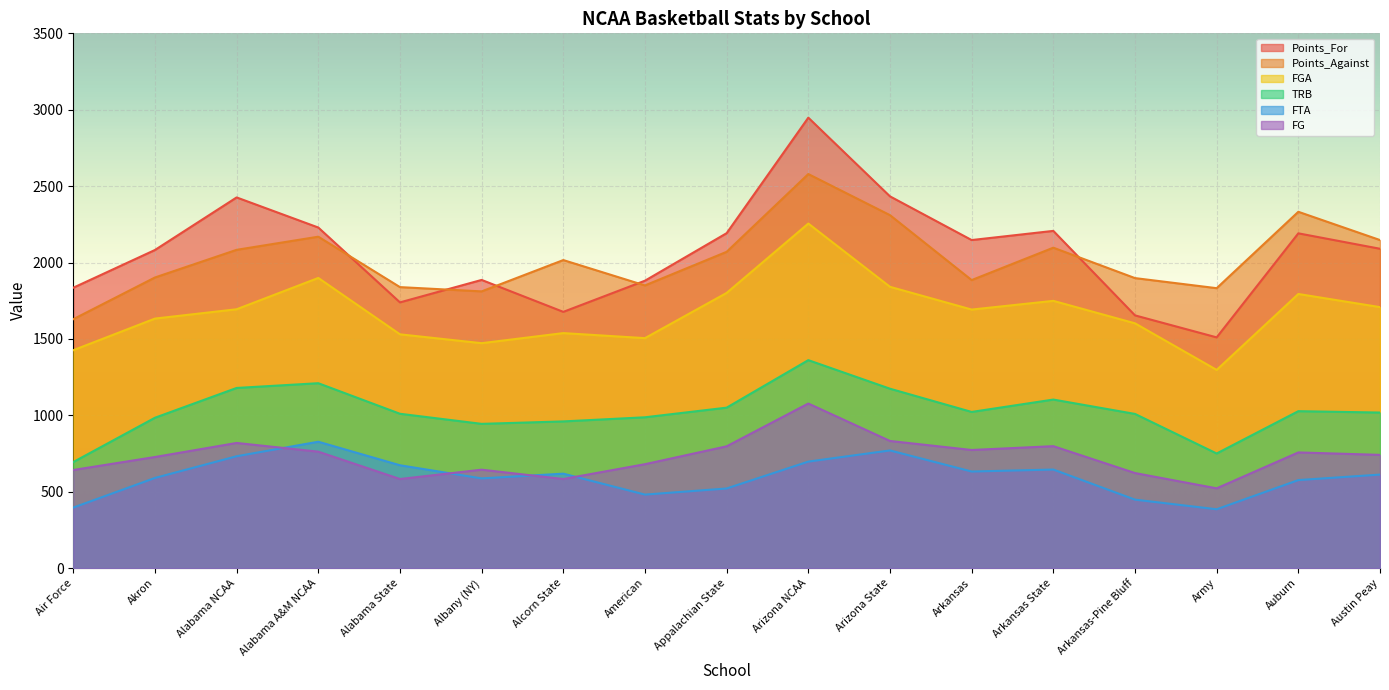

At which label is TRB closest to 1027?

Auburn